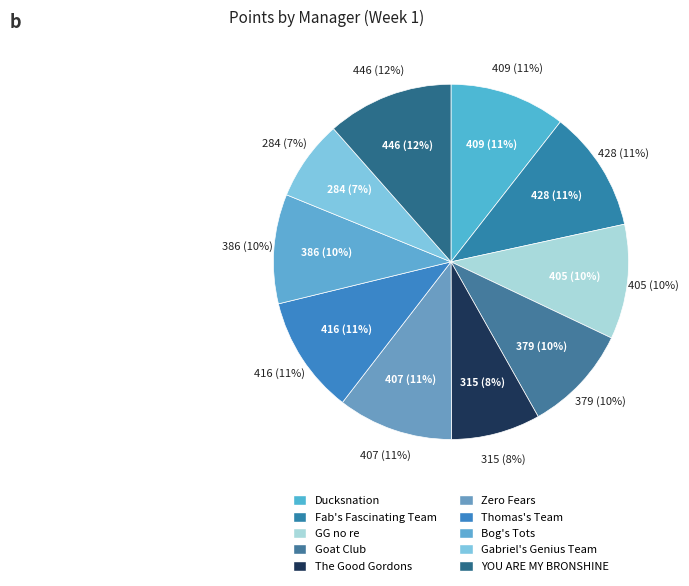

To the nearest percent, what is the average slice percentage?

10%